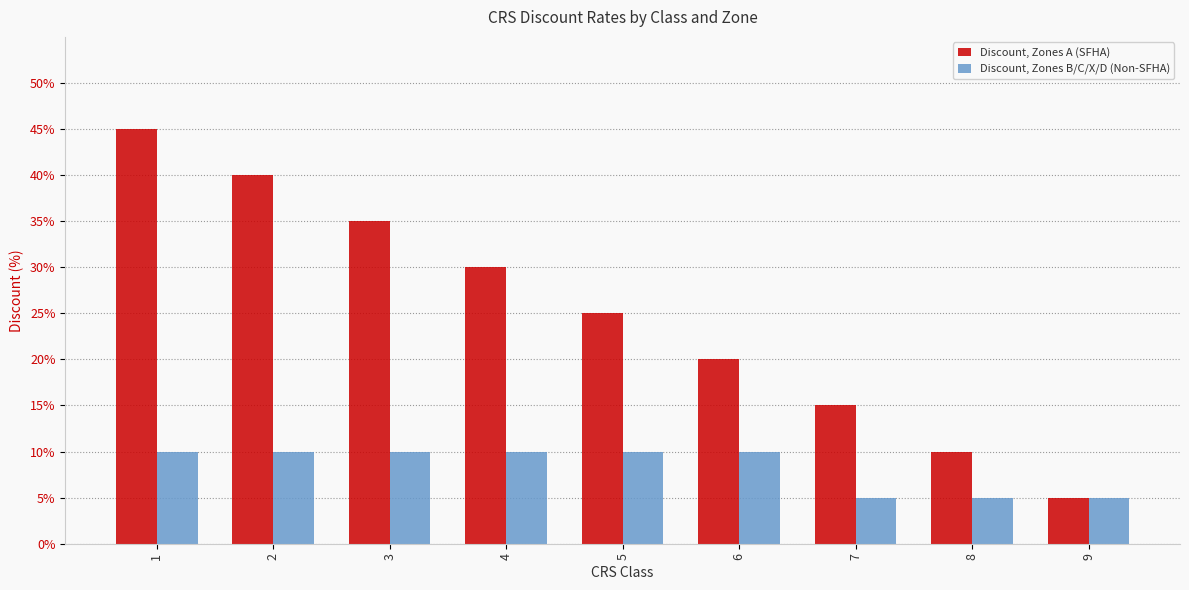

The value of Discount, Zones A (SFHA) at 9 is 5. True or false?

True